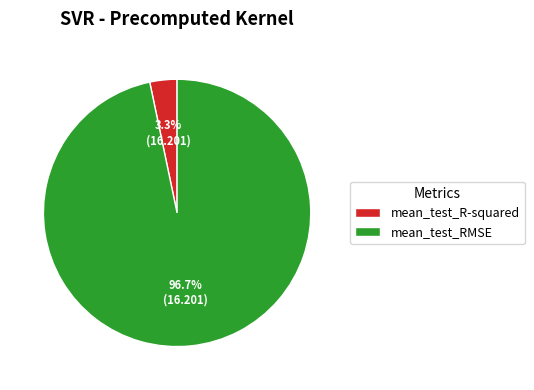

What is the smallest slice in the pie chart?

mean_test_R-squared